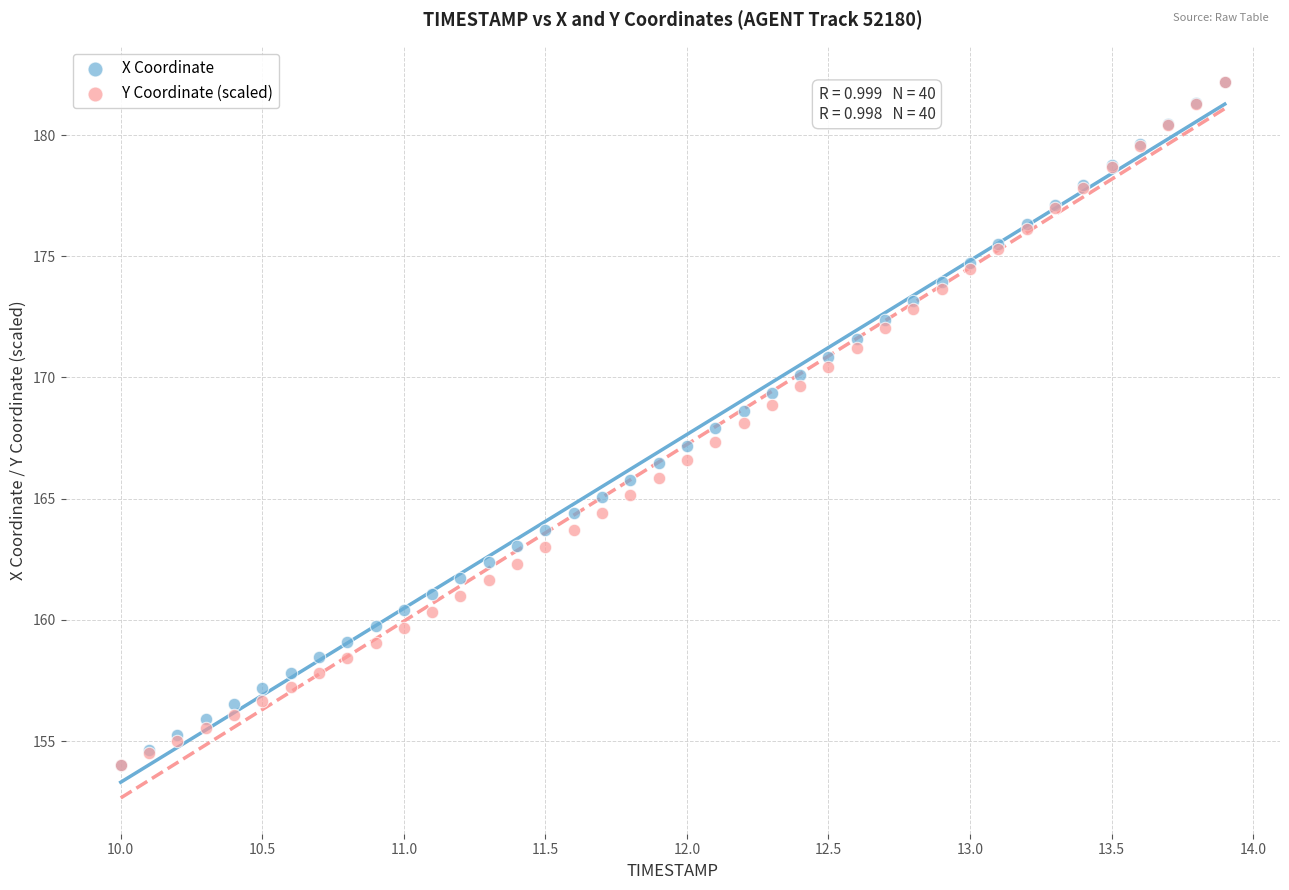

What are all the series names shown in the legend?

X Coordinate, Y Coordinate (scaled)